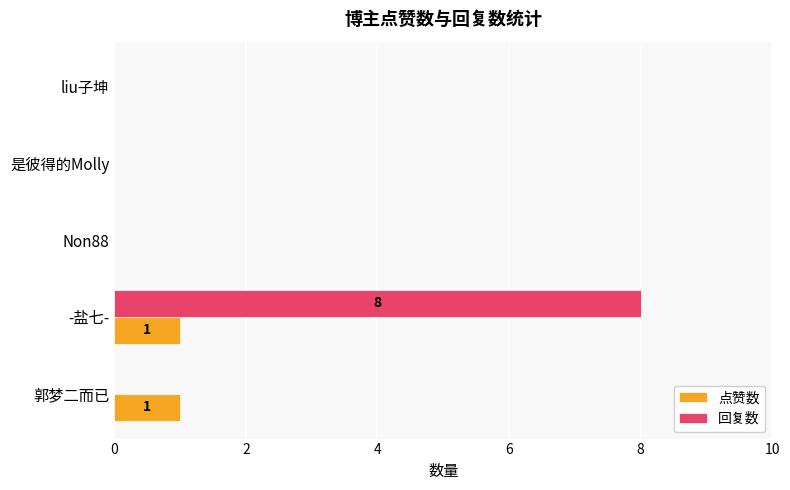

What is the maximum value shown in the chart?

8